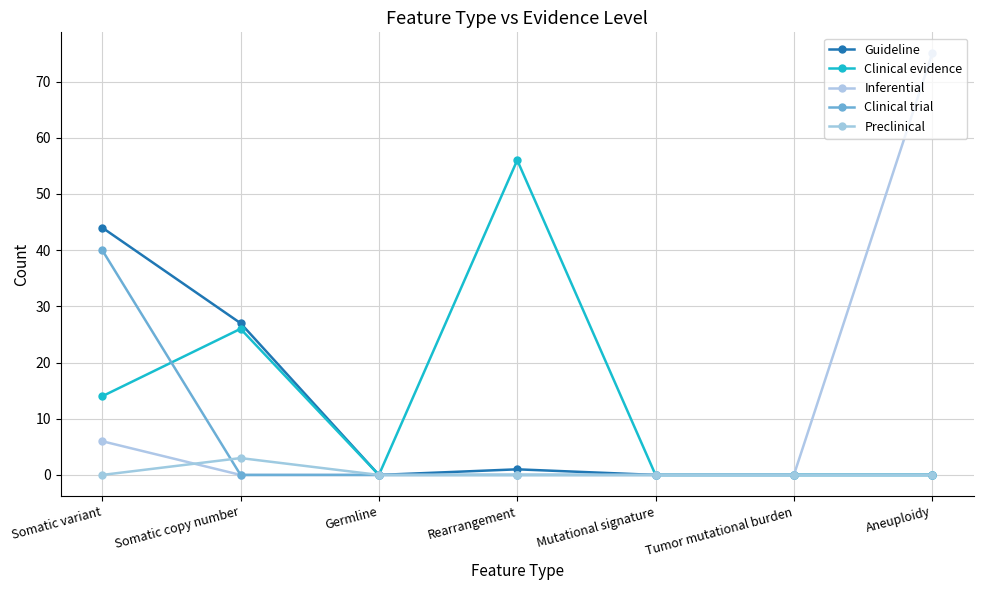

Which series has the widest spread of values?

Inferential